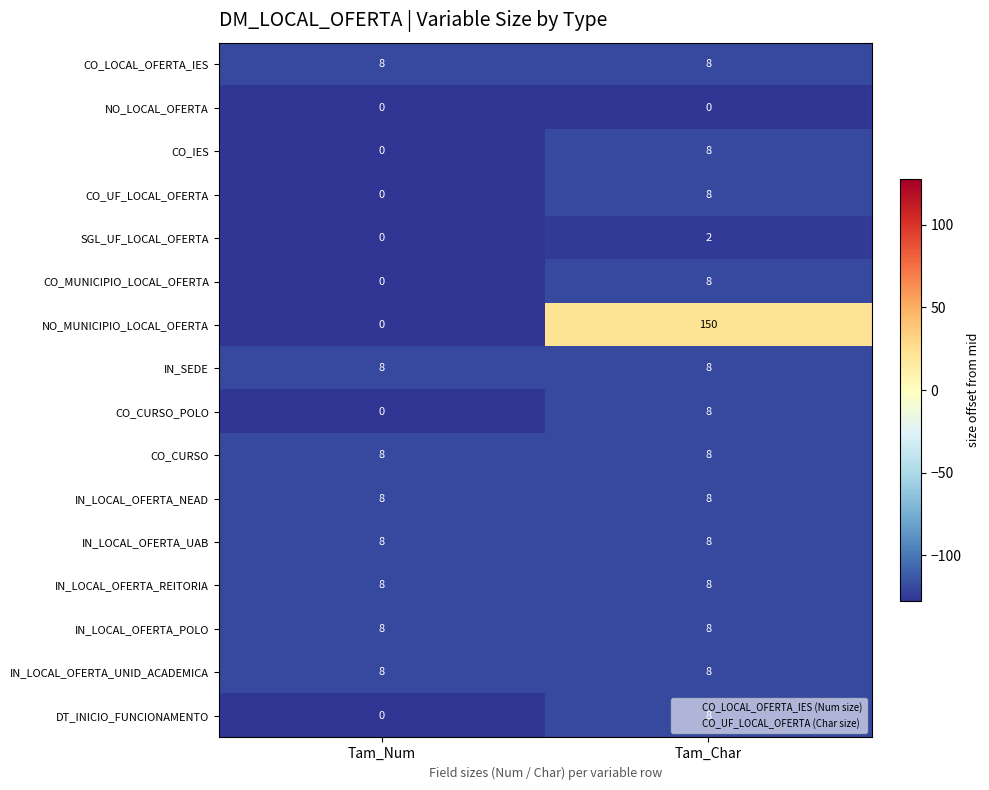

List the labels in order of CO_CURSO_POLO value, largest first.

Tam_Char, Tam_Num